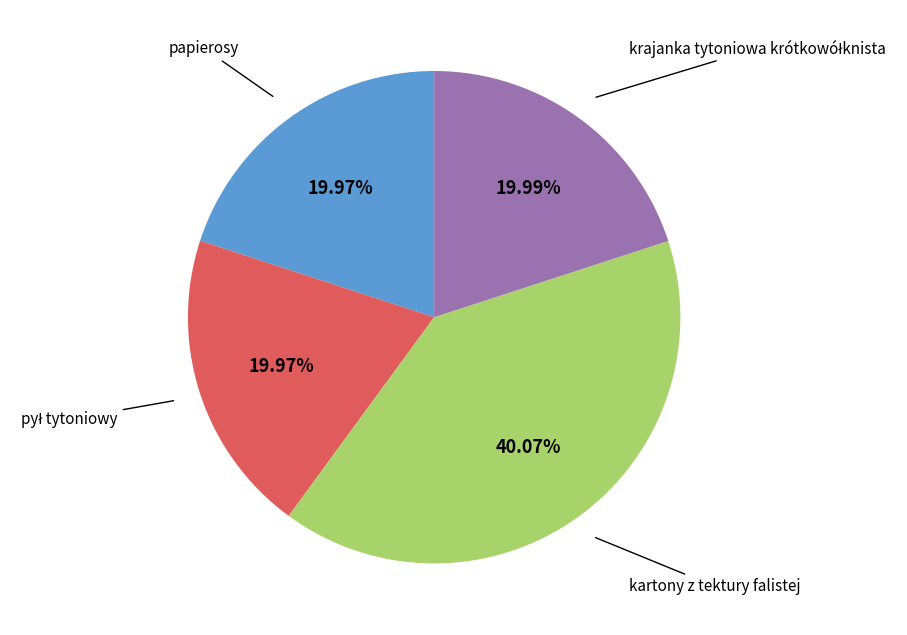

Does any single category account for the majority?

No